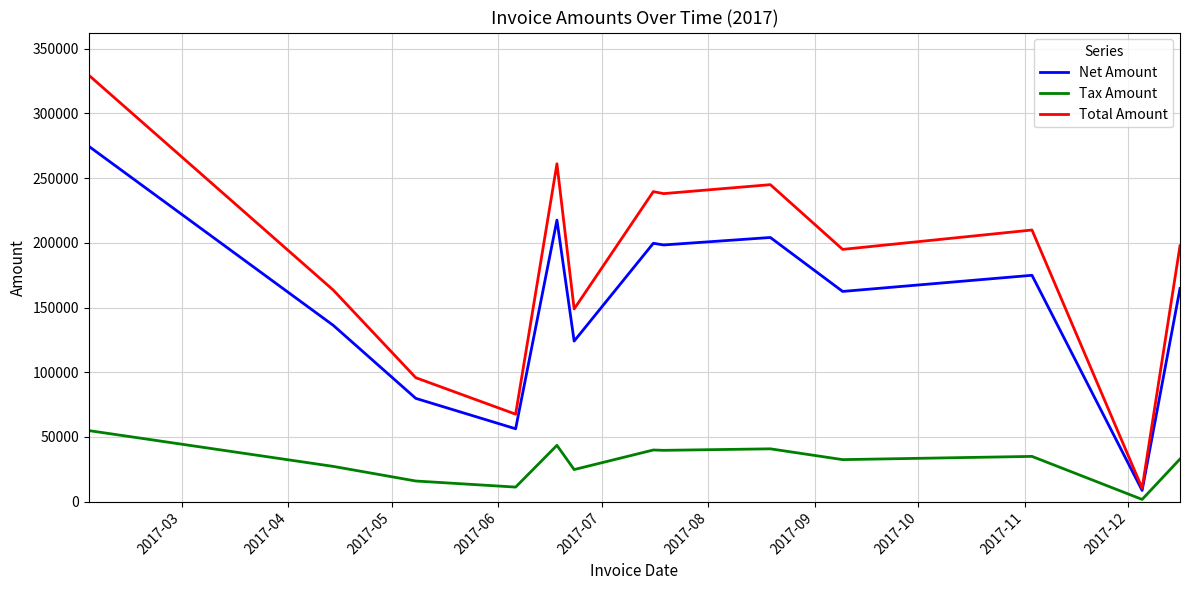

In Total Amount, how many points are higher than both neighbors (excluding endpoints)?

4